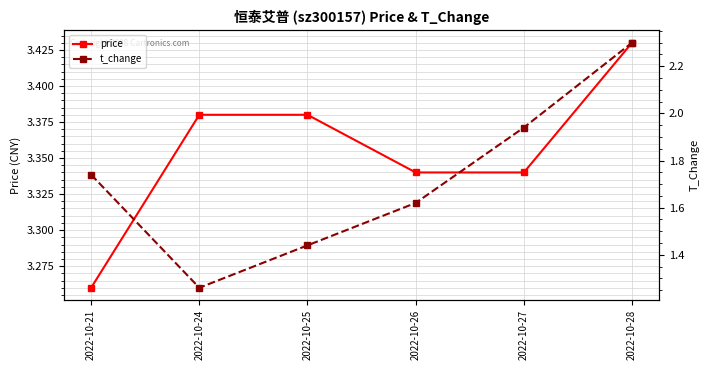

What is the total value across all series at 2022-10-25?

4.8